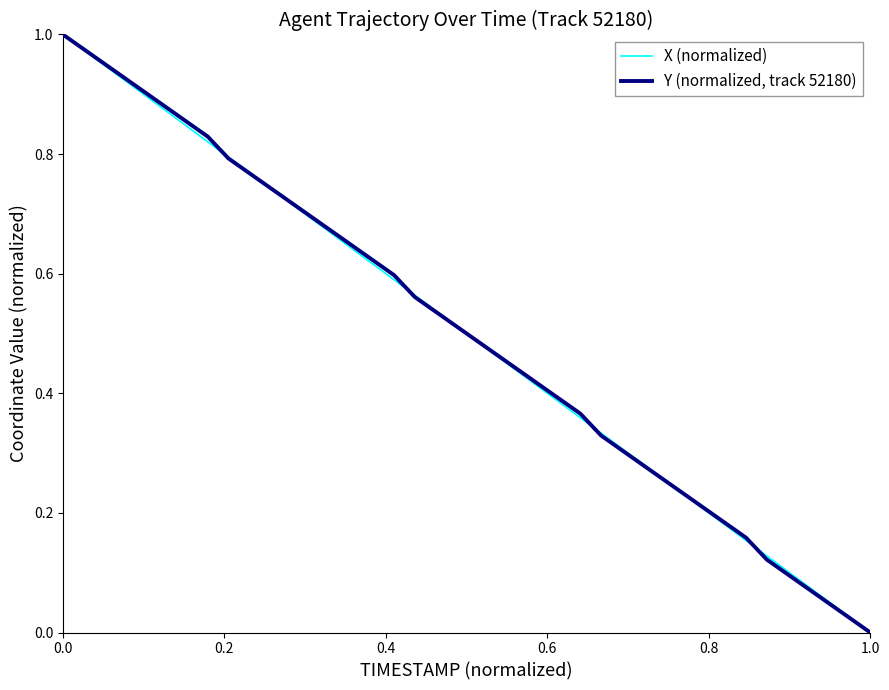

Does the chart display data point markers on the line(s)?

No